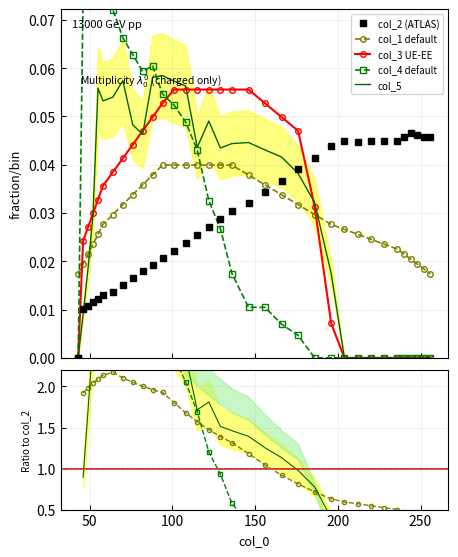

True or false: col_5 and col_3 intersect in this chart.

True